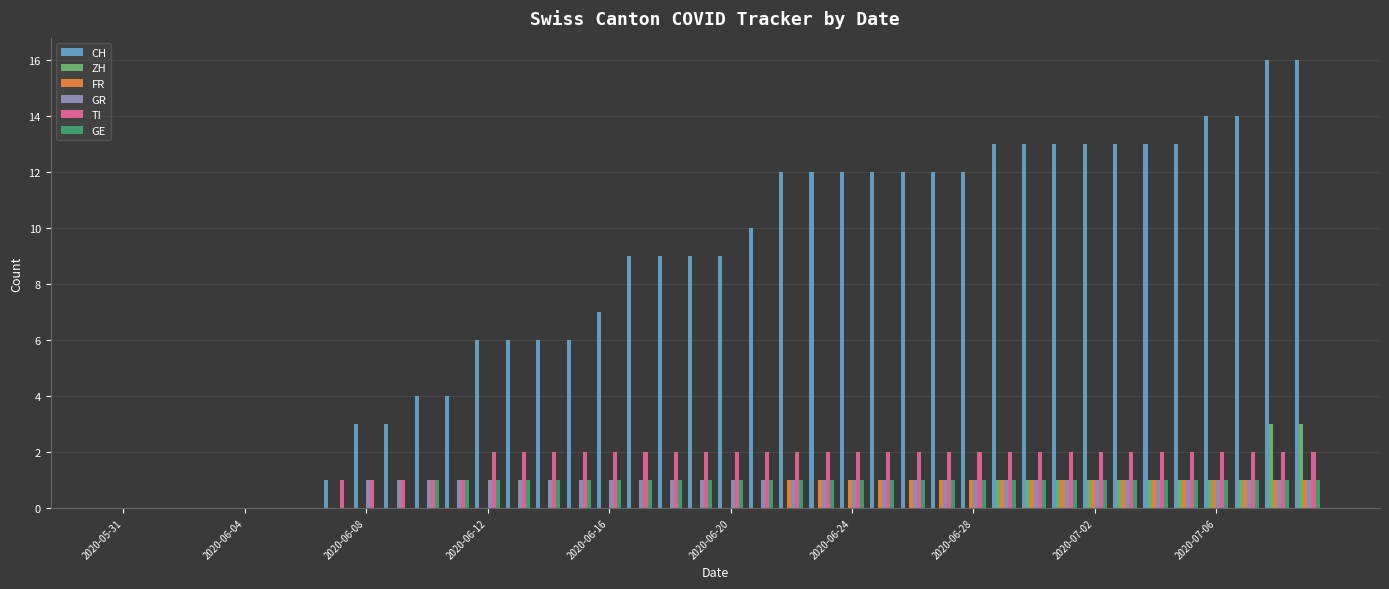

Which series has the largest total across all categories?

CH